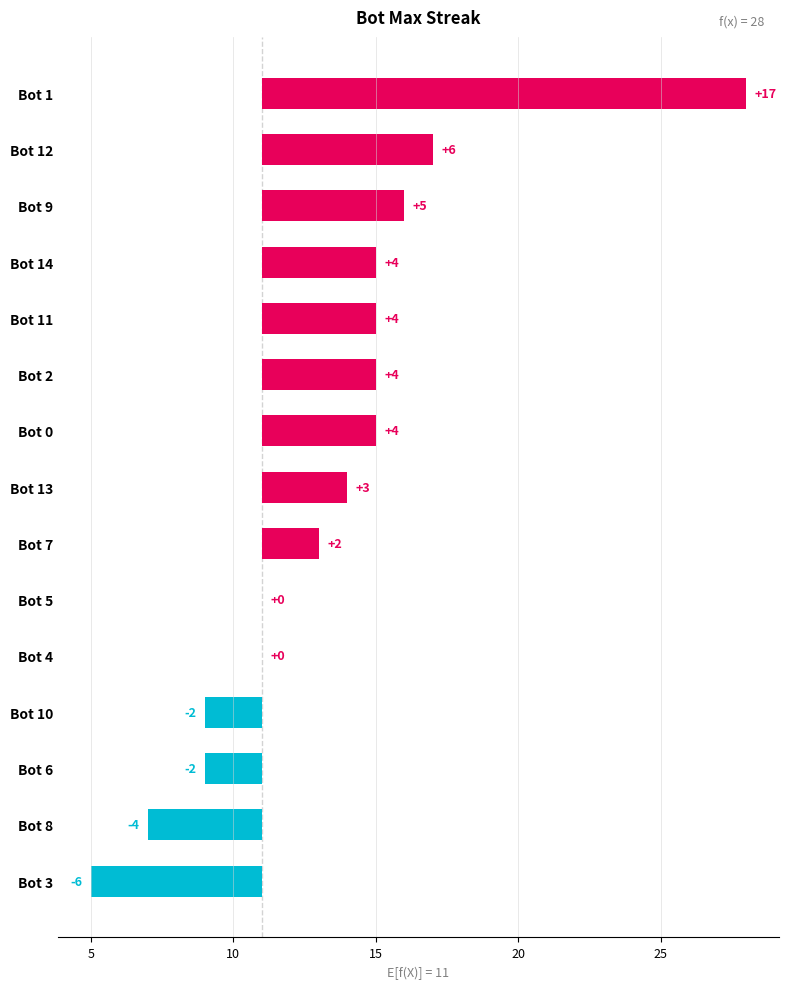

Between Bot 12 and Bot 7, which is larger?

Bot 12